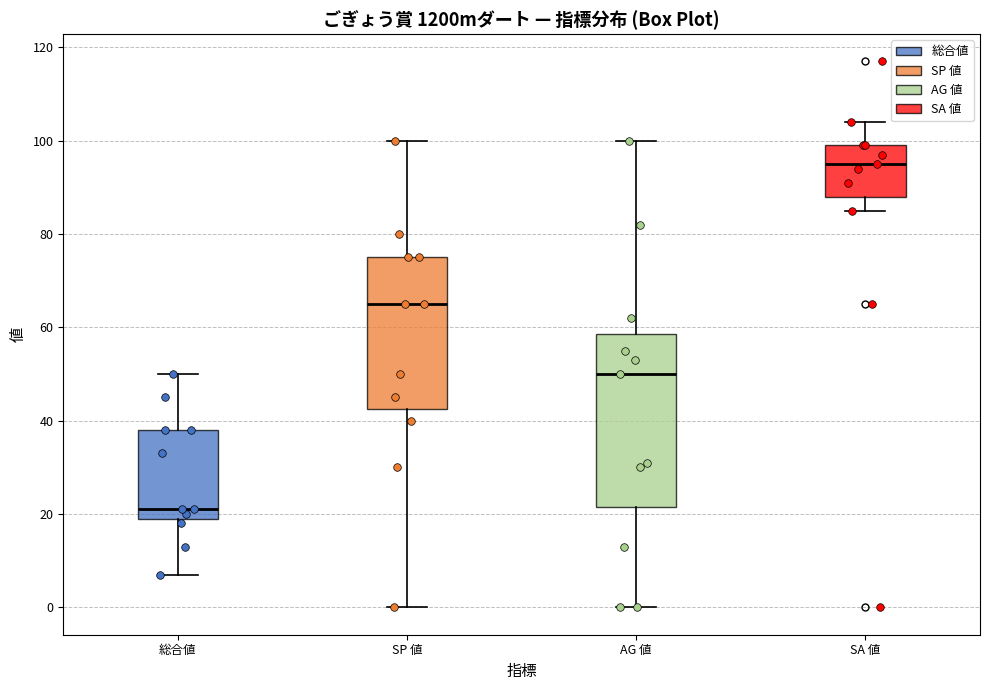

Which box is the tallest, from its lower edge to its upper edge?

AG 値